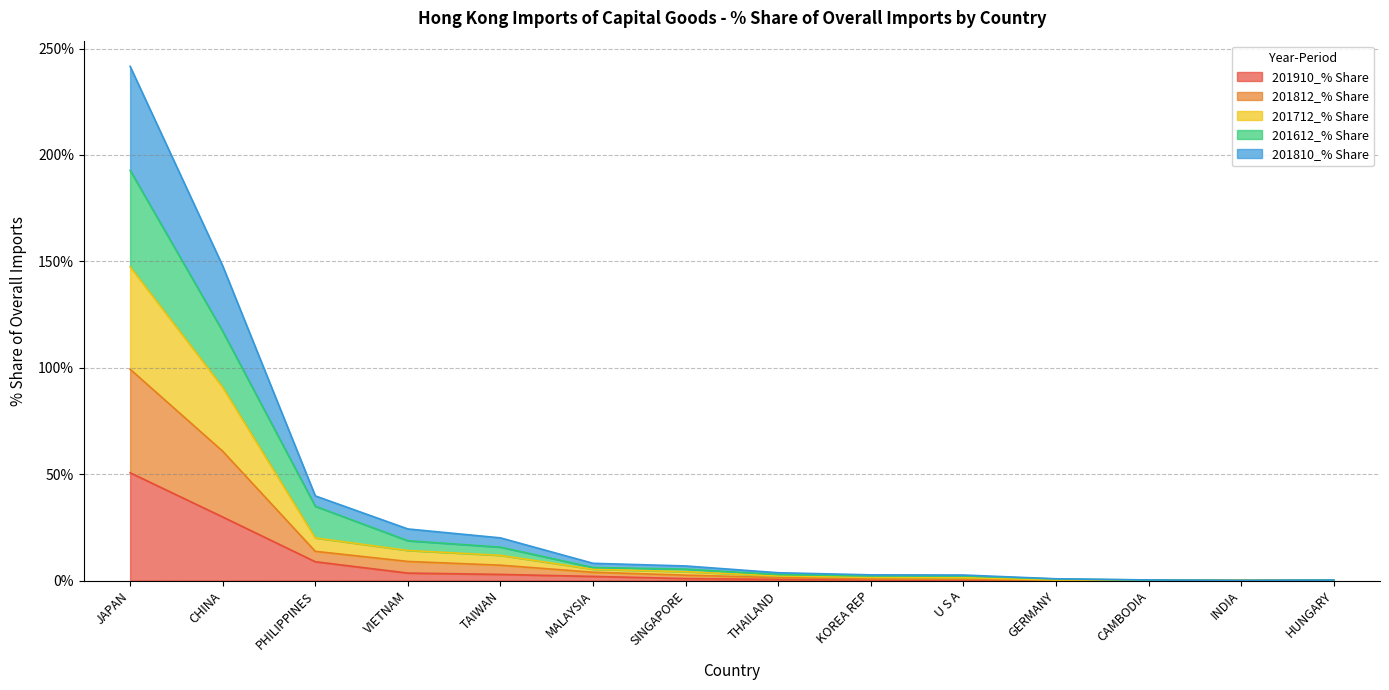

What are all the series names shown in the legend?

201910_% Share, 201812_% Share, 201712_% Share, 201612_% Share, 201810_% Share